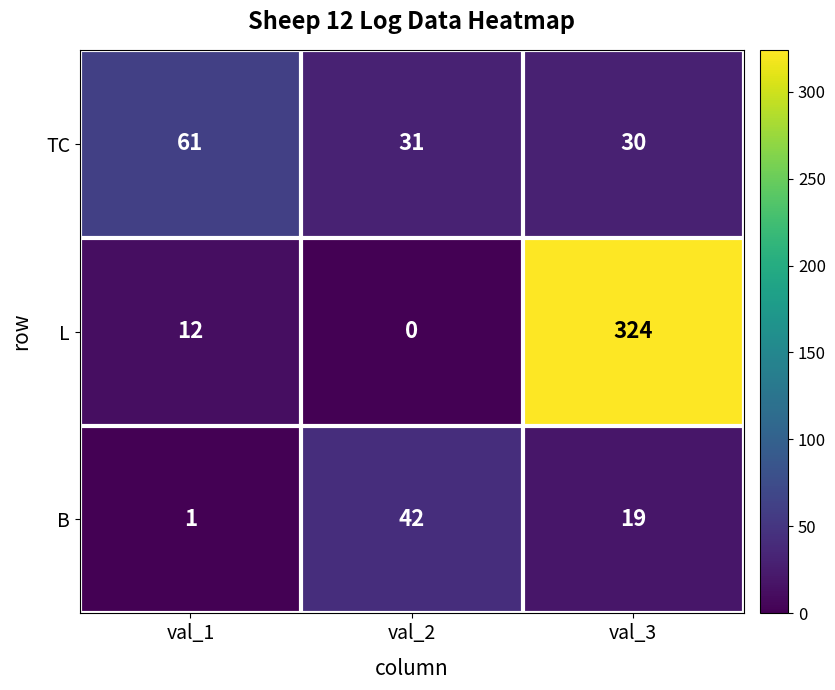

Rank the series at val_2 from lowest to highest value.

L, TC, B